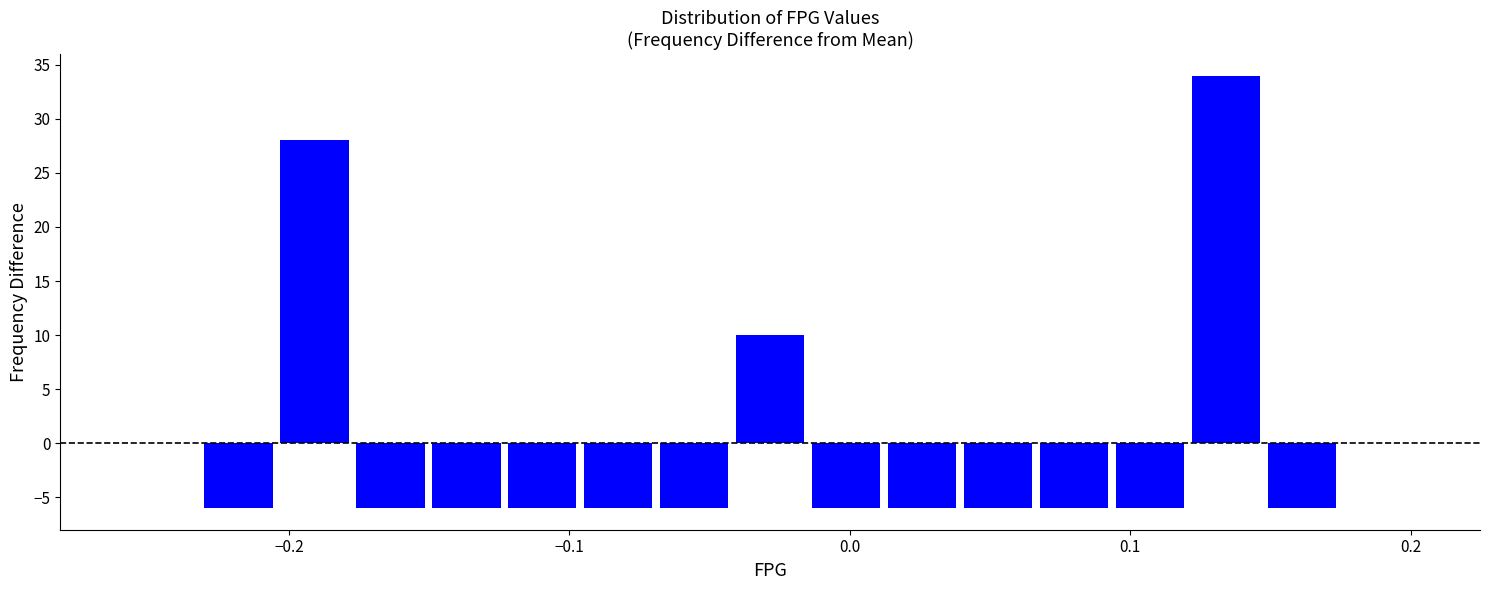

Around what value on the x-axis is the tallest bar? Give the approximate position of its centre, as read against the axis.

0.13